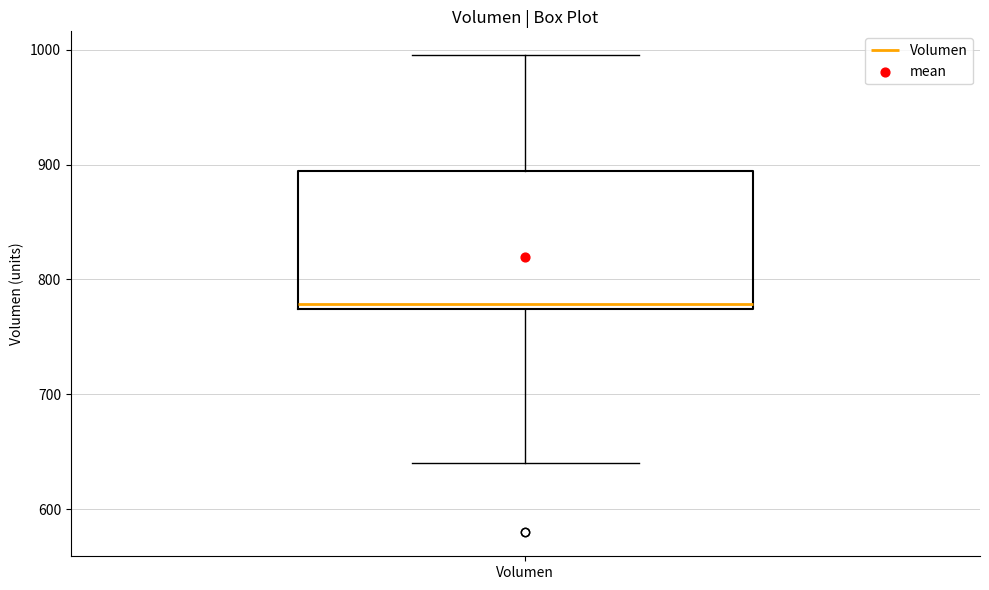

Transcribe this box plot: give where the median line is, the range the box spans, and where the two whiskers end, as read against the y-axis. The values are not printed on the chart, so give them approximately, as read against the axis.

median 780, box 770 to 890, whiskers 640 to 1000